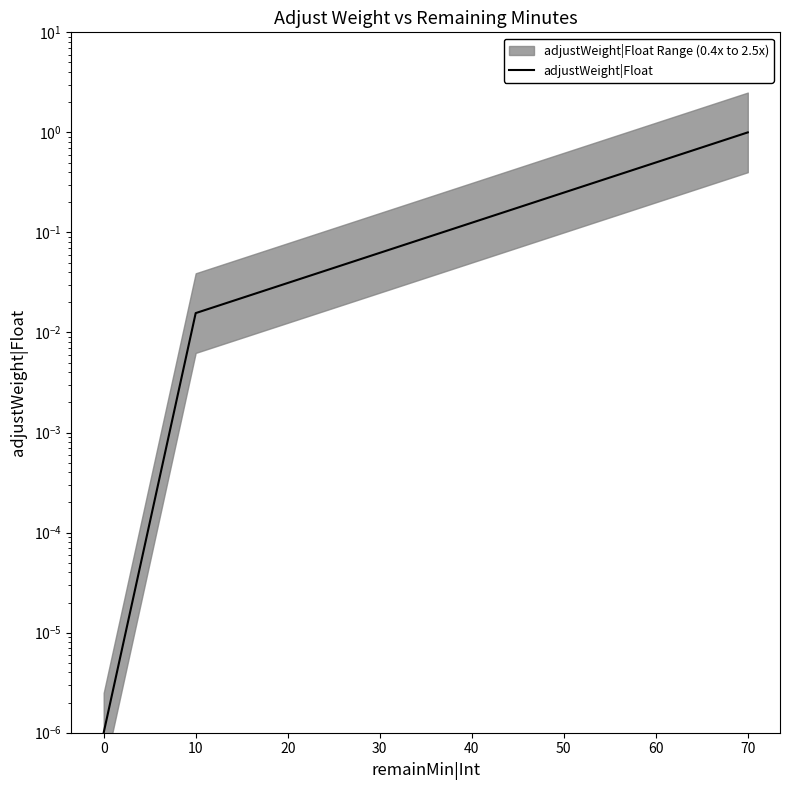

What is the difference between the maximum and minimum values?

1.0